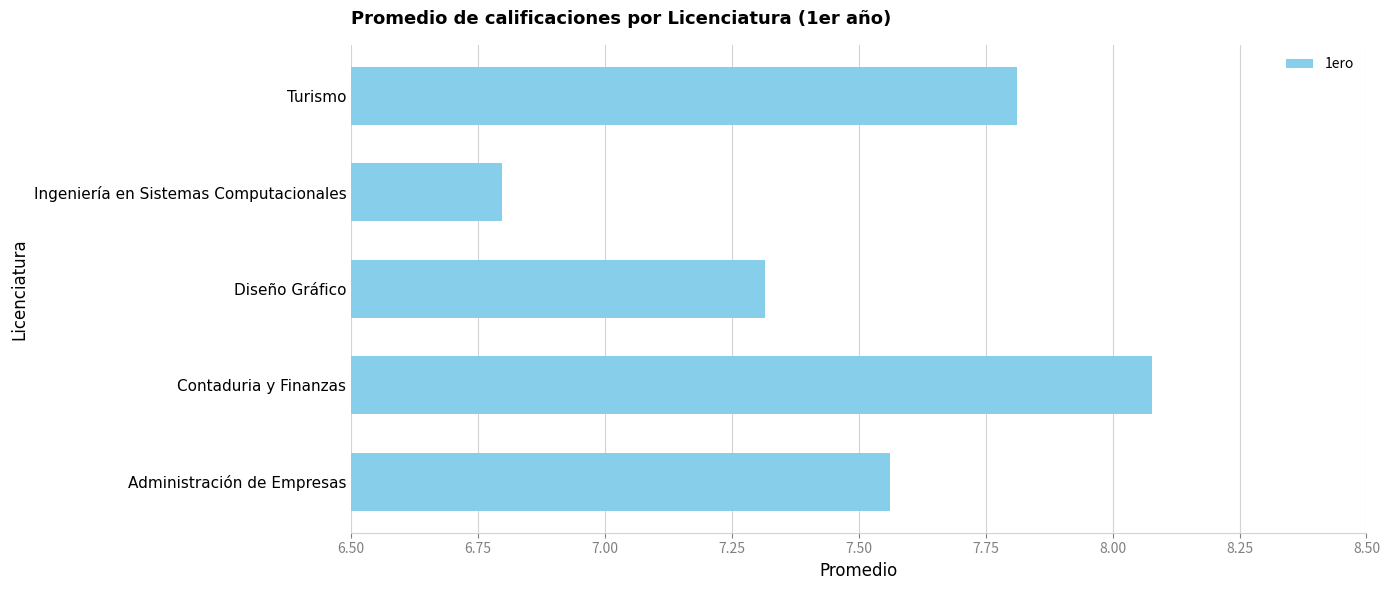

How many bars are there in total?

5